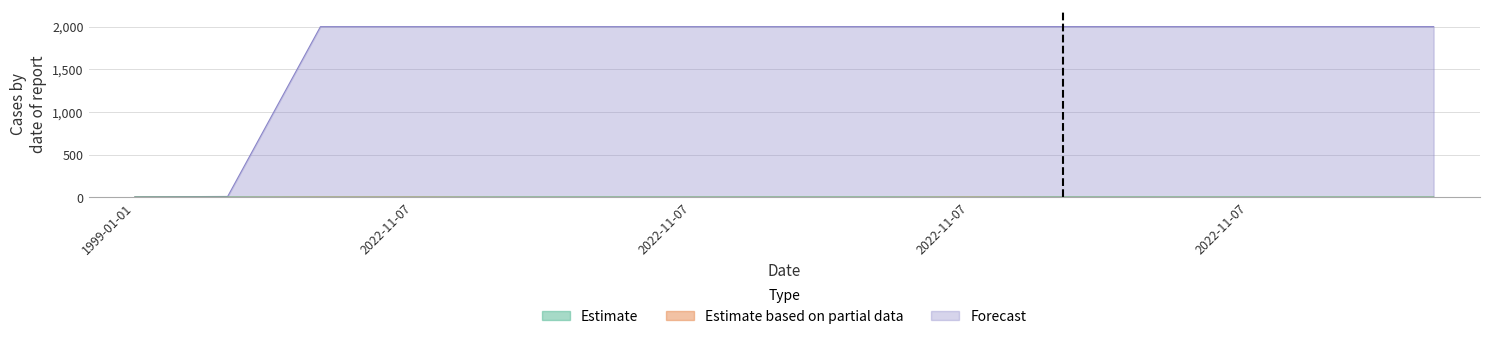

What is the average value of the Forecast series?

1734.1